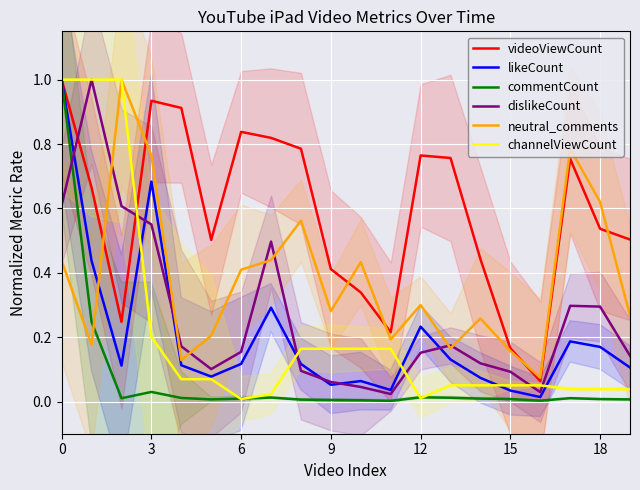

Between 15 and 16, which series saw the biggest shift?

videoViewCount